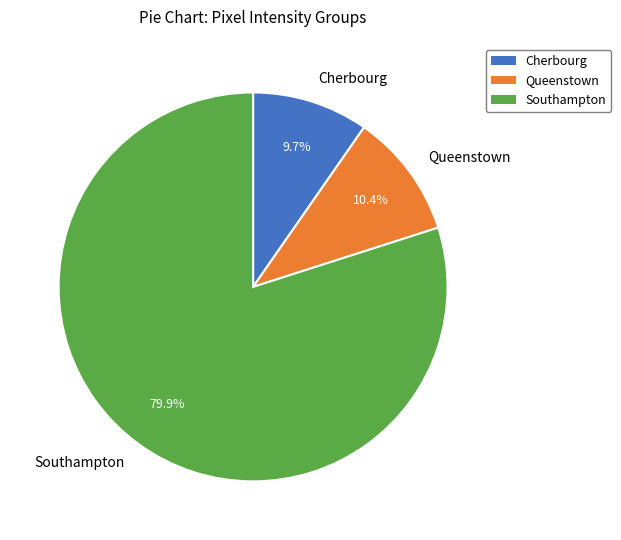

What is the smallest slice in the pie chart?

Cherbourg